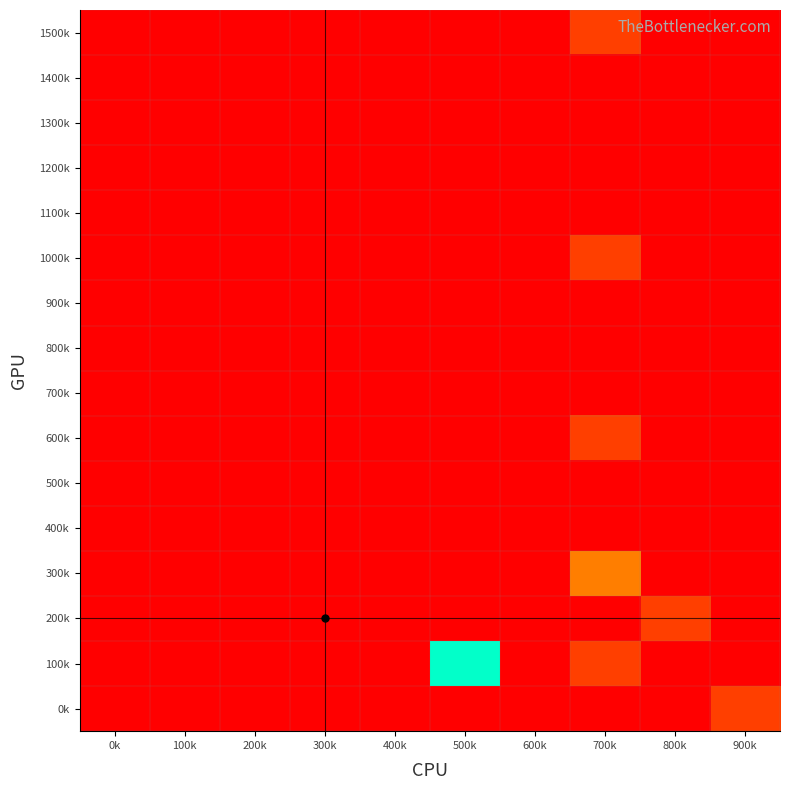

Between 200k and 600k, which is larger?

200k